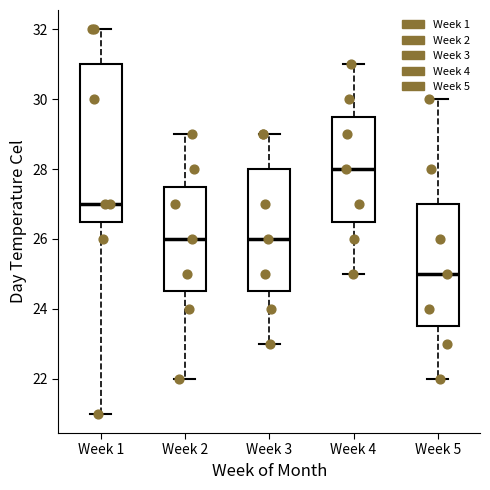

Reading left to right, read every box against the y-axis: the position of its median line, the range the box covers, and the ends of its whiskers. The values are not printed on the chart, so give them approximately, as read against the axis.

Week 1: median 27.0, box 26.6 to 31.0, whiskers 21.0 to 32.0
Week 2: median 26.0, box 24.6 to 27.6, whiskers 22.0 to 29.0
Week 3: median 26.0, box 24.6 to 28.0, whiskers 23.0 to 29.0
Week 4: median 28.0, box 26.6 to 29.6, whiskers 25.0 to 31.0
Week 5: median 25.0, box 23.6 to 27.0, whiskers 22.0 to 30.0